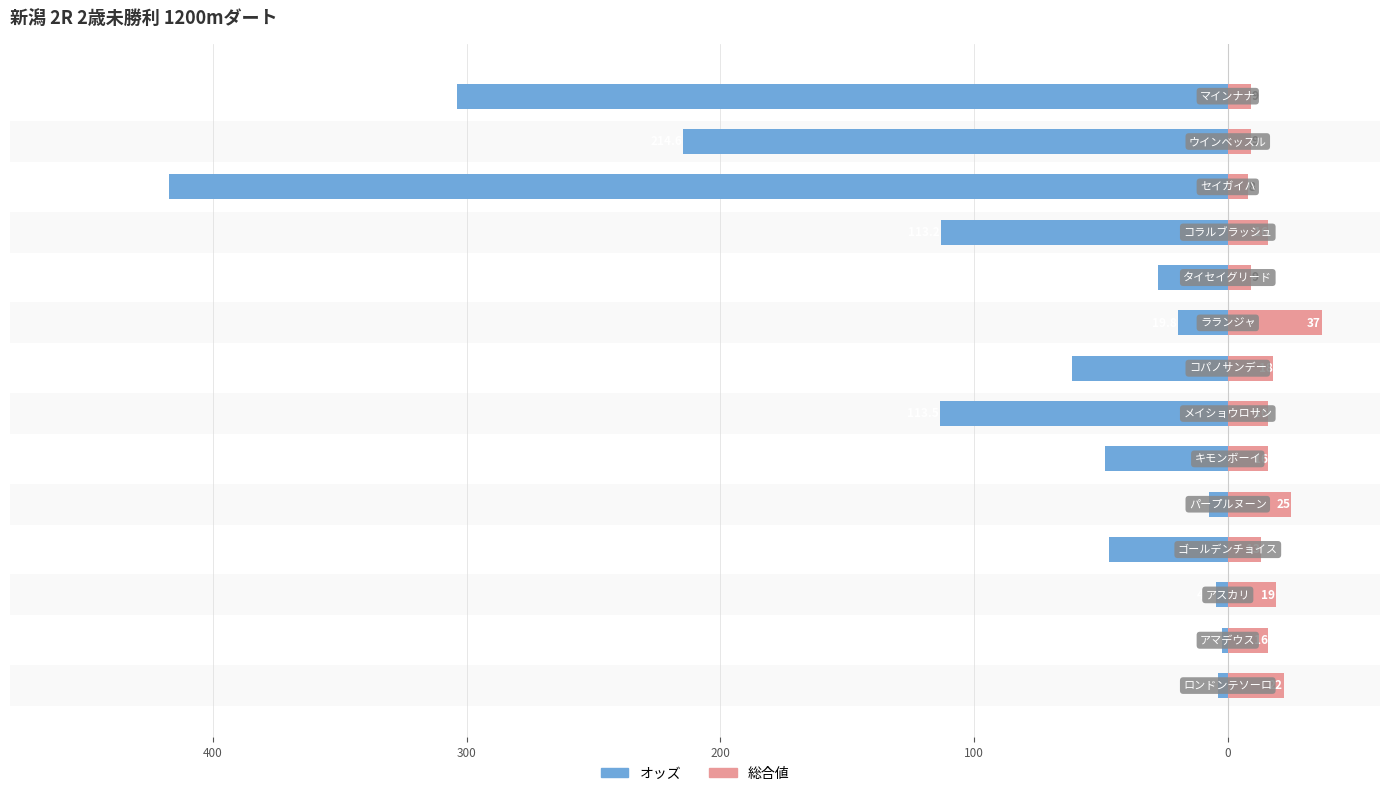

Reading right to left, extract all data points from this chart.

オッズ: -304.0	-214.6	-417.2	-113.2	-27.5	-19.8	-61.5	-113.5	-48.5	-7.4	-46.9	-4.7	-2.3	-3.8
総合値: 9.0	9.0	8.0	16.0	9.0	37.0	18.0	16.0	16.0	25.0	13.0	19.0	16.0	22.0